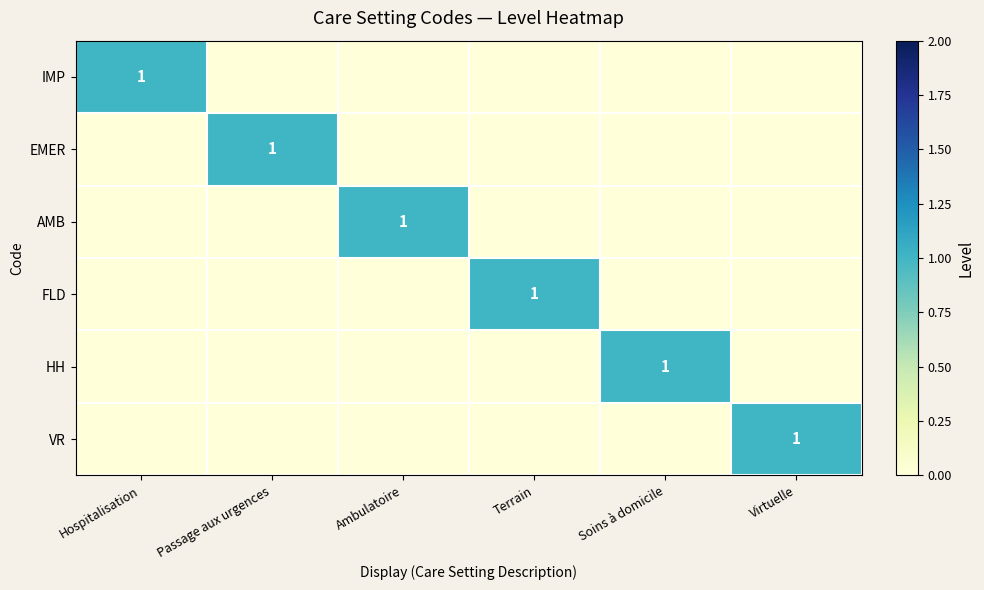

At which category is the sum across all series the highest?

Hospitalisation